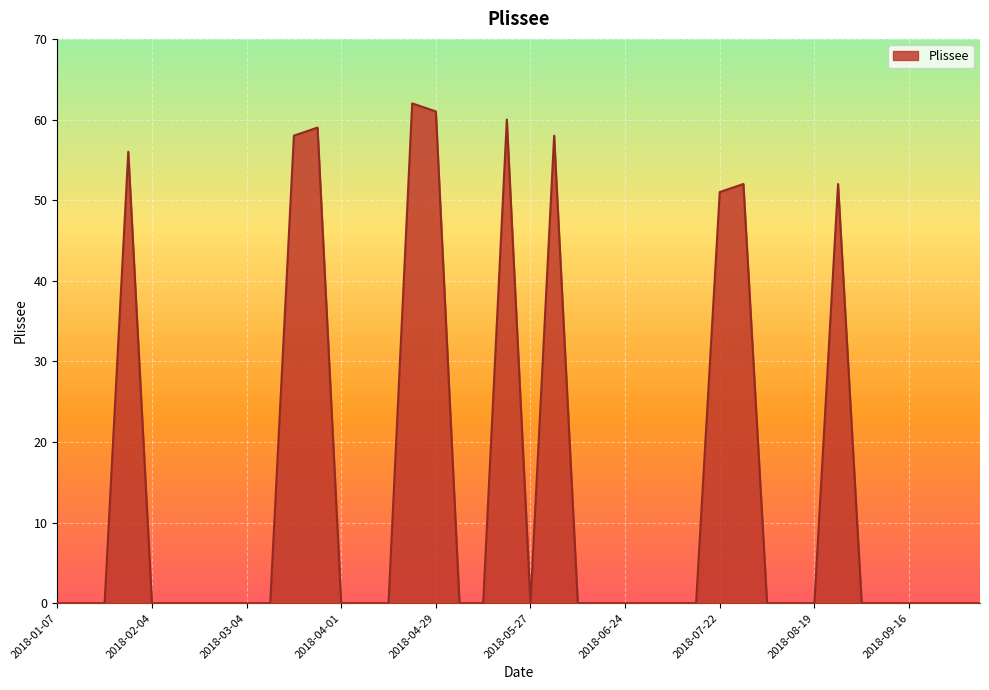

What is the maximum value shown in the chart?

62